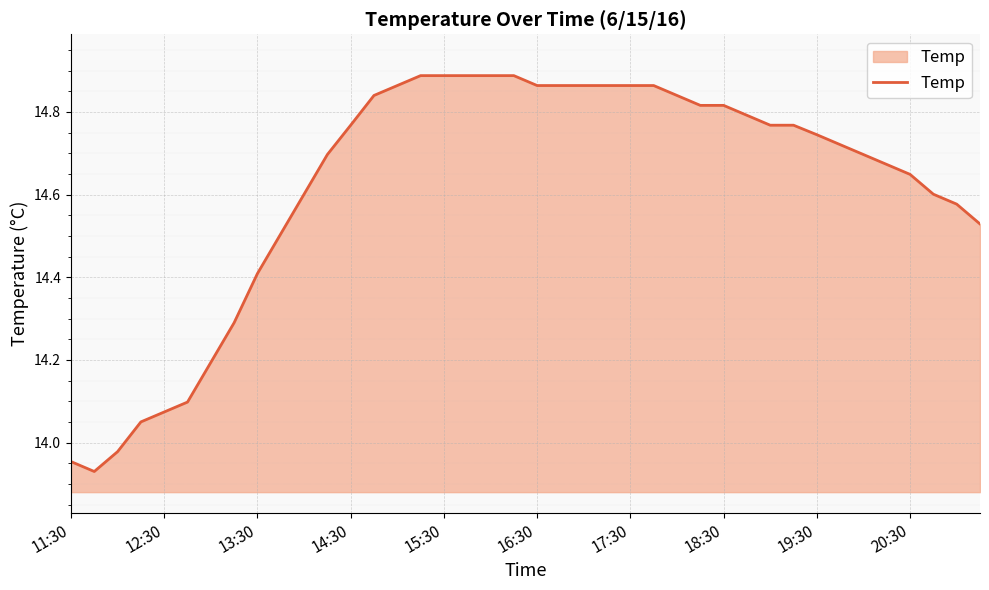

What is the difference between the maximum and minimum values?

1.0